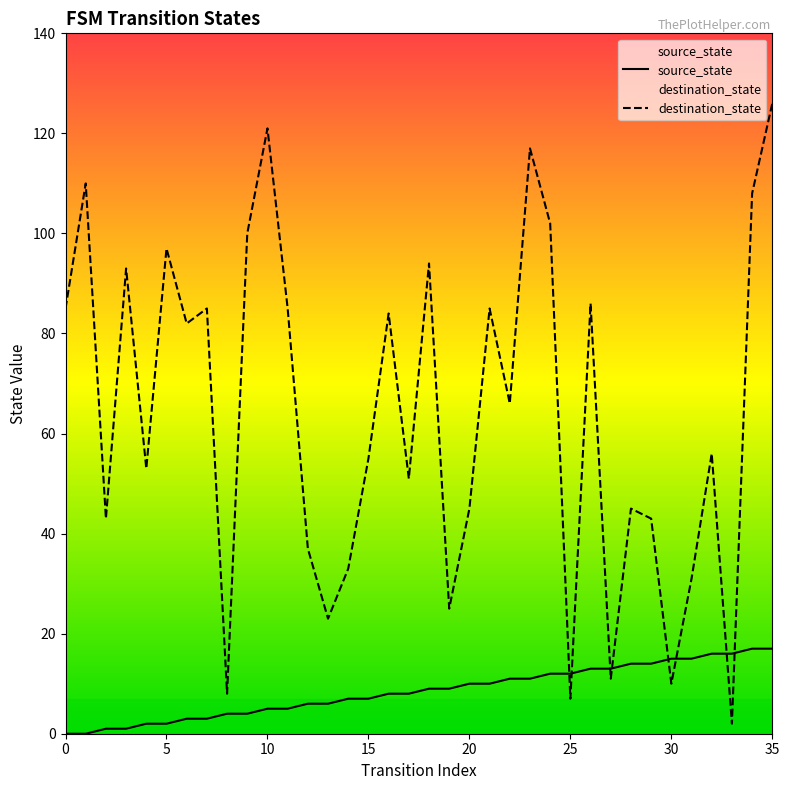

At which category does the chart reach its peak across all series?

35